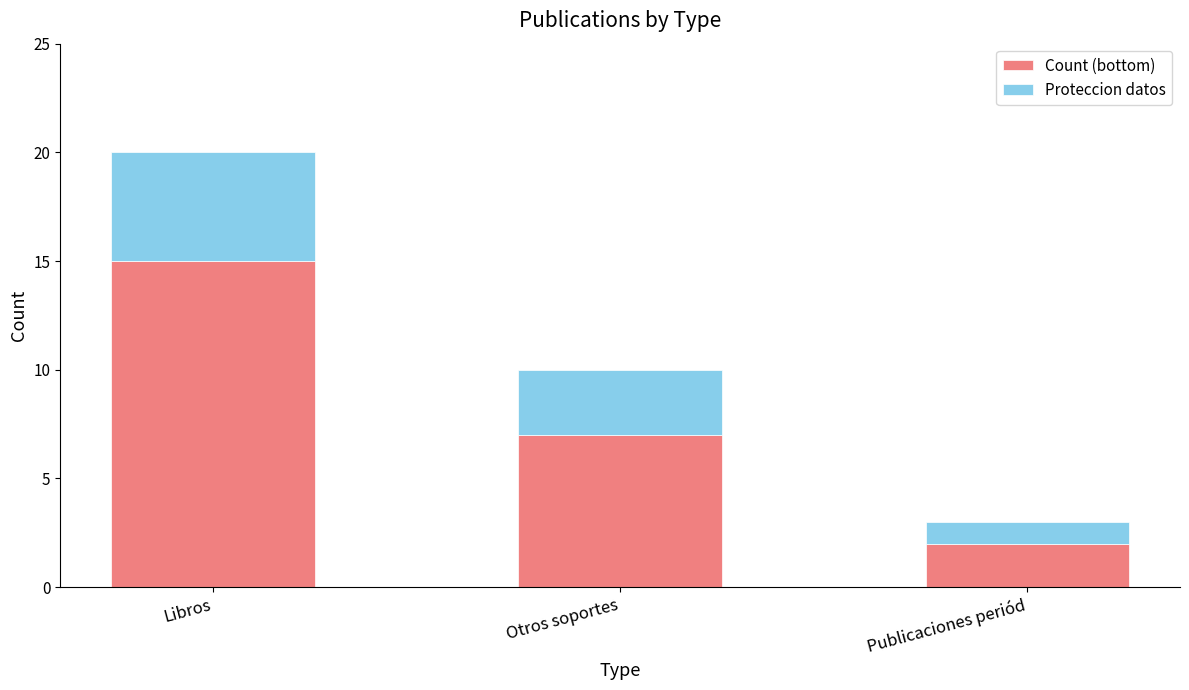

What is the total value across all series at Publicaciones periód?

3